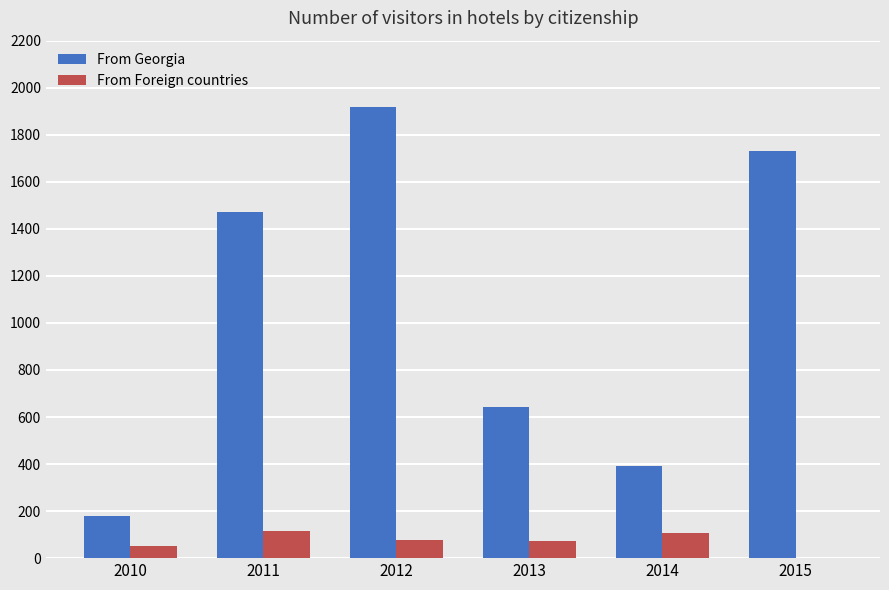

What are all the series names shown in the legend?

From Georgia, From Foreign countries